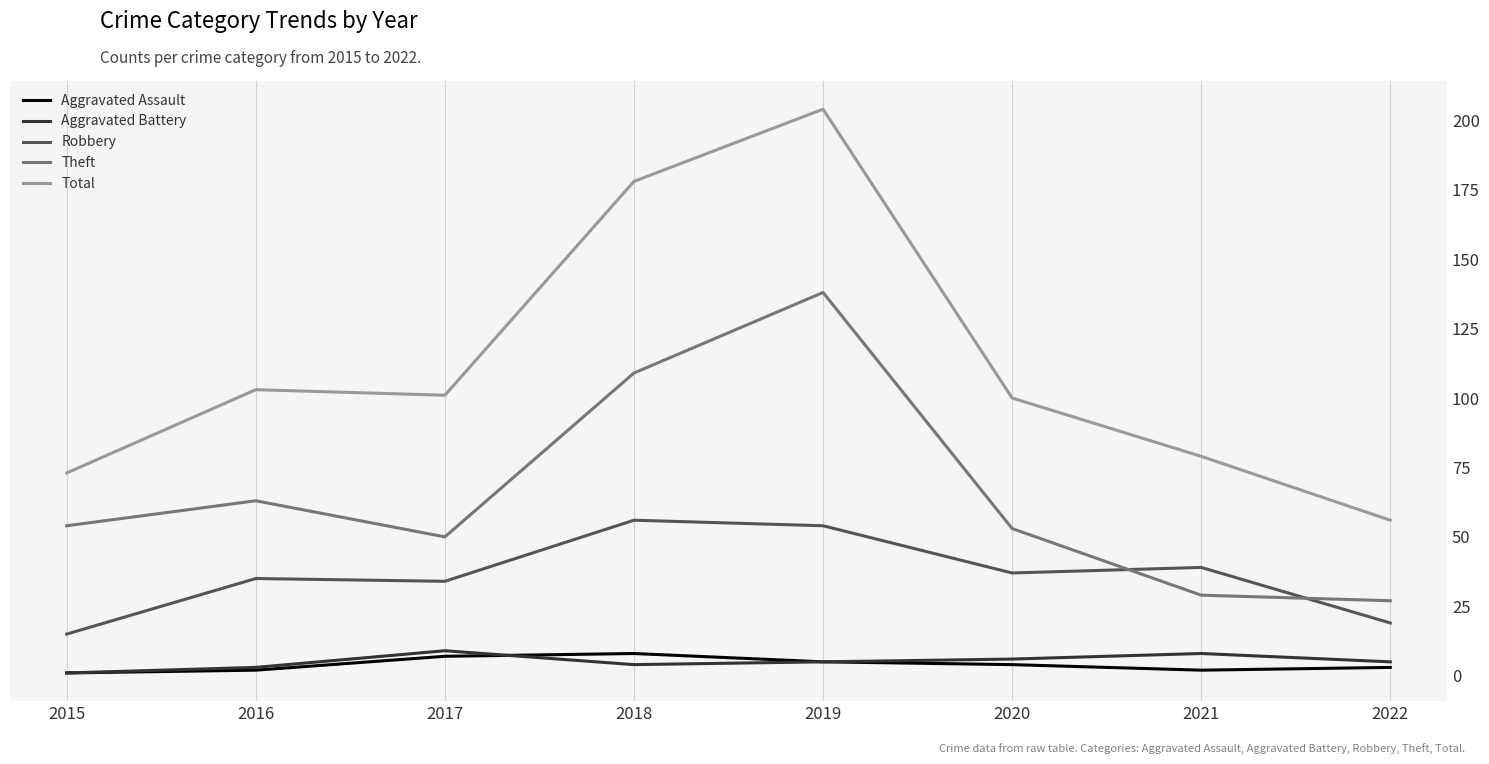

At which category does Aggravated Battery reach its first local peak?

2017